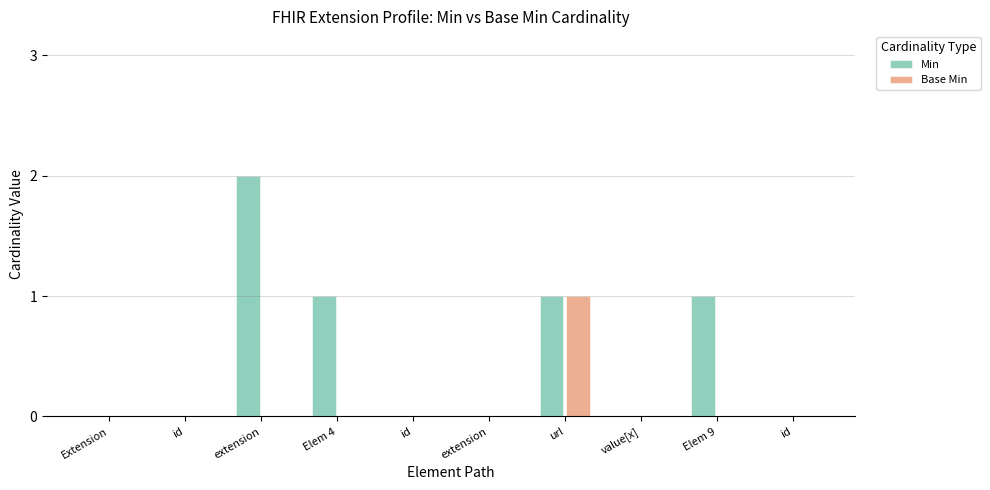

The value of Min at id is 1. True or false?

False